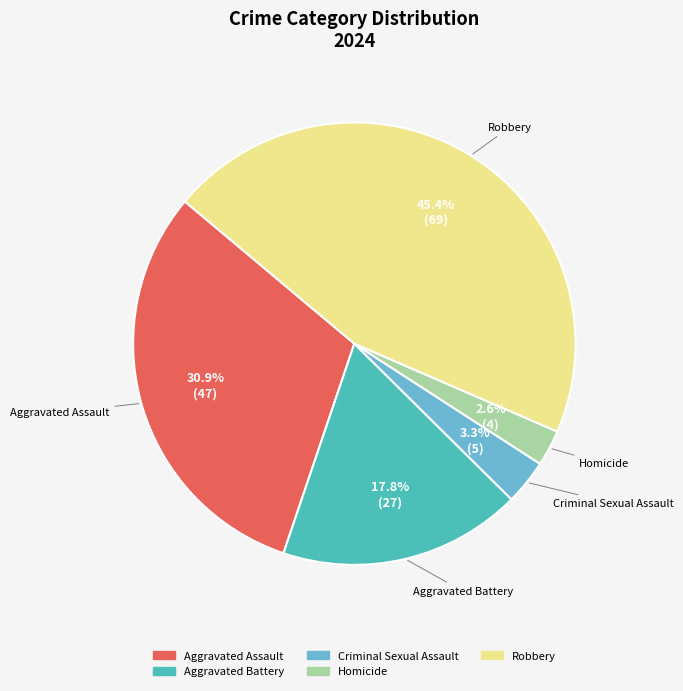

Which category has the biggest portion of the pie?

Robbery